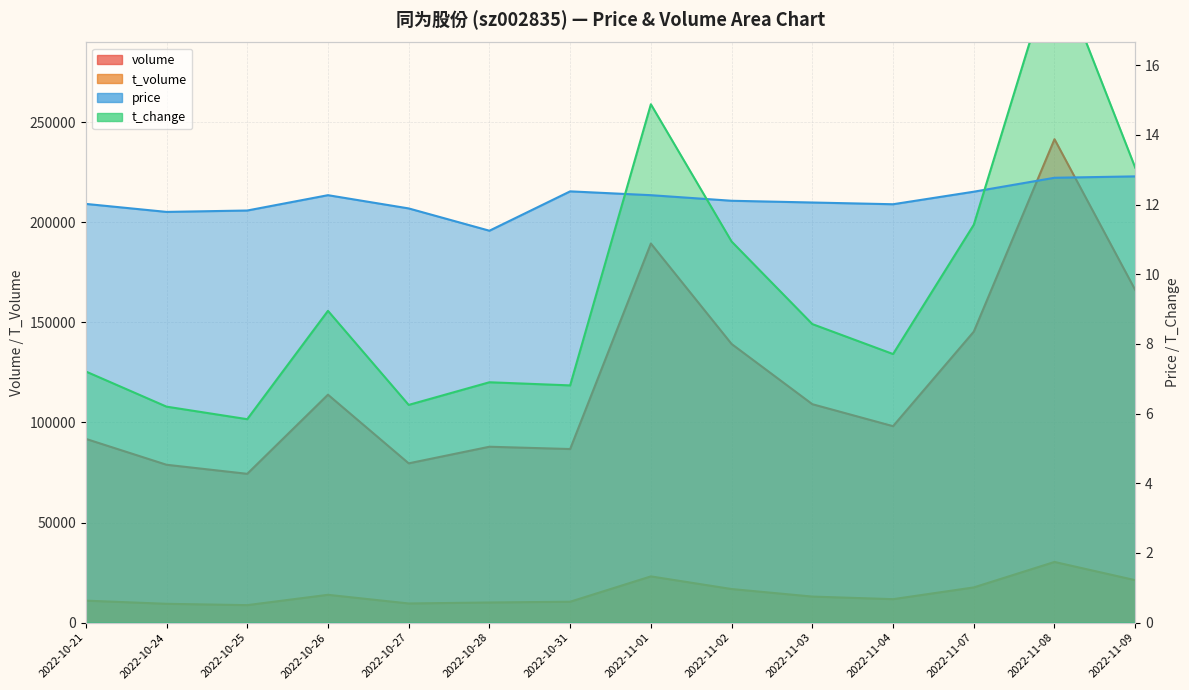

At how many categories does at least one series exceed 43444?

14